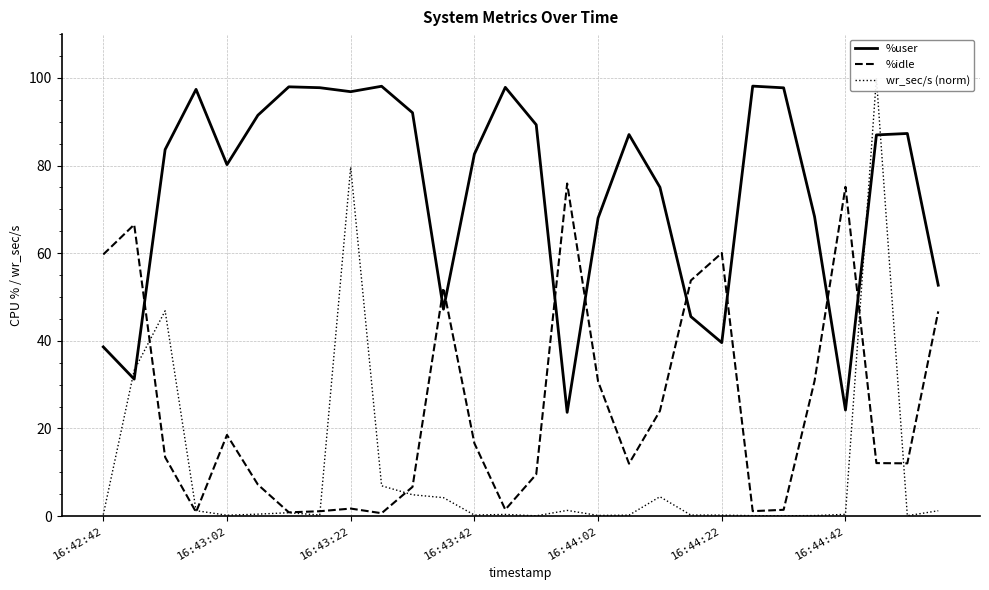

What is the difference between the maximum and minimum values in the wr_sec/s (norm) series?

99.9